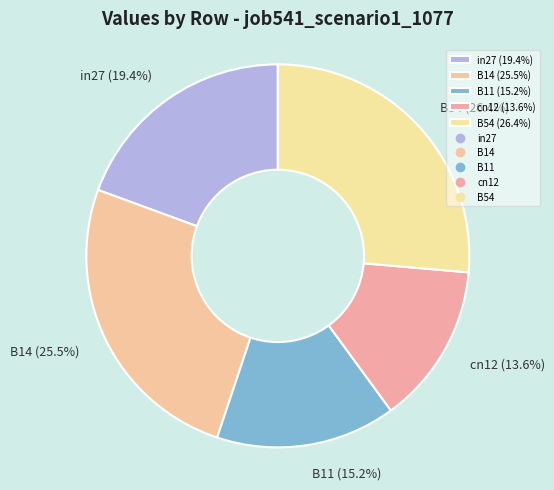

What is the total percentage of B54 and in27?

45.8%